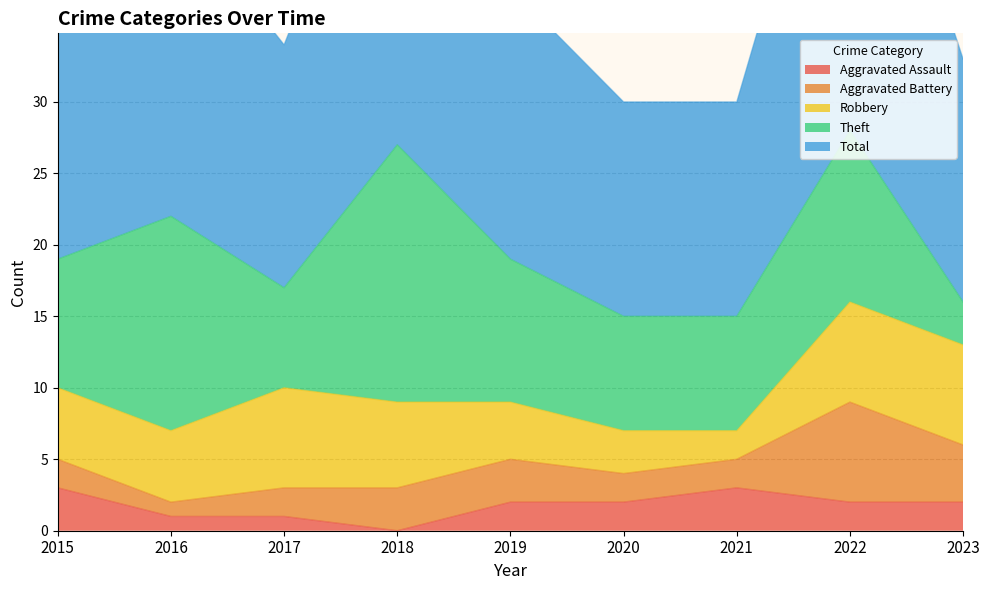

Reading right to left, what are all the values shown in this chart?

Aggravated Assault: 2023=2	2022=2	2021=3	2020=2	2019=2	2018=0	2017=1	2016=1	2015=3
Aggravated Battery: 2023=4	2022=7	2021=2	2020=2	2019=3	2018=3	2017=2	2016=1	2015=2
Robbery: 2023=7	2022=7	2021=2	2020=3	2019=4	2018=6	2017=7	2016=5	2015=5
Theft: 2023=3	2022=12	2021=8	2020=8	2019=10	2018=18	2017=7	2016=15	2015=9
Total: 2023=17	2022=29	2021=15	2020=15	2019=19	2018=27	2017=17	2016=22	2015=19